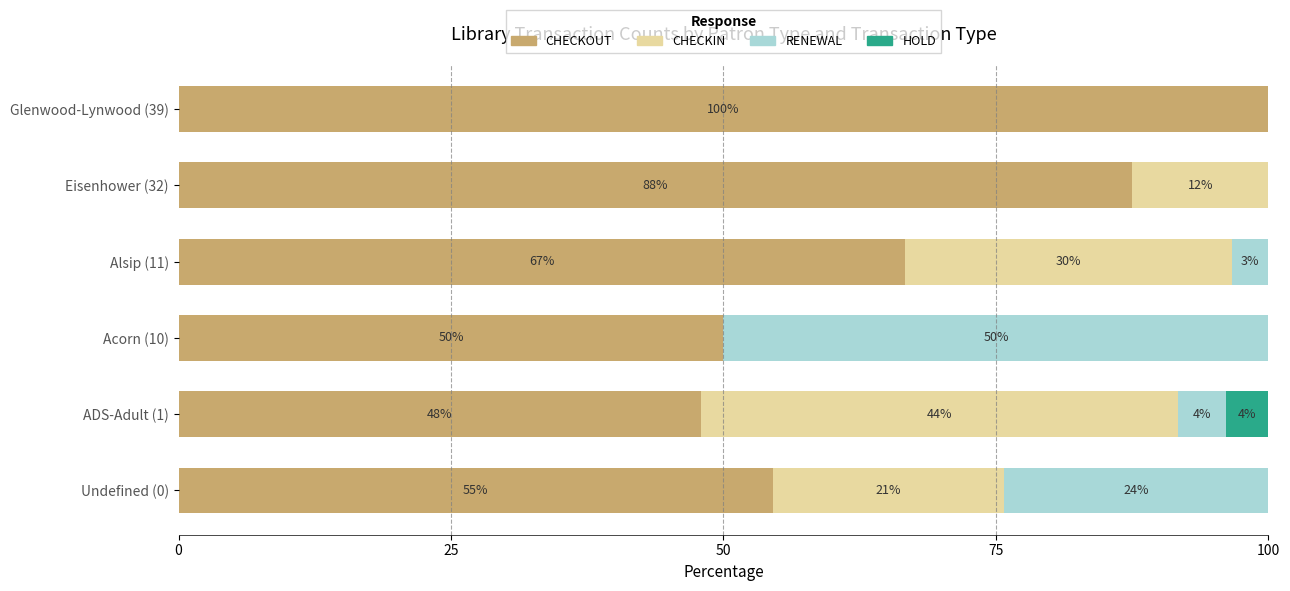

What are all the series names shown in the legend?

CHECKOUT, CHECKIN, RENEWAL, HOLD